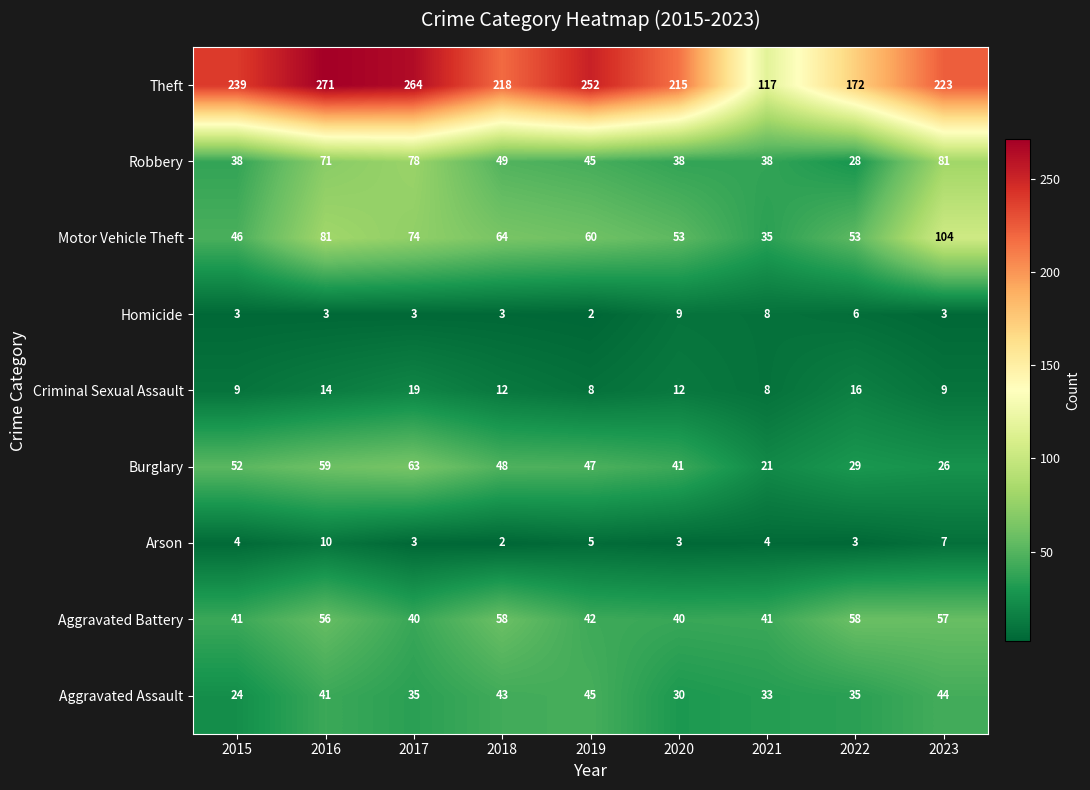

What value does the Robbery series have at 2023?

81